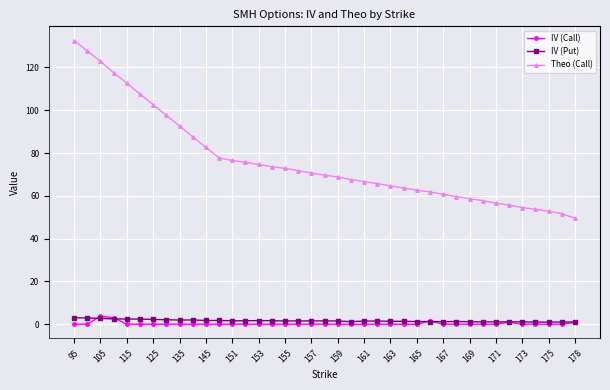

True or false: IV (Put) has more than 2 points higher than both neighbors.

True